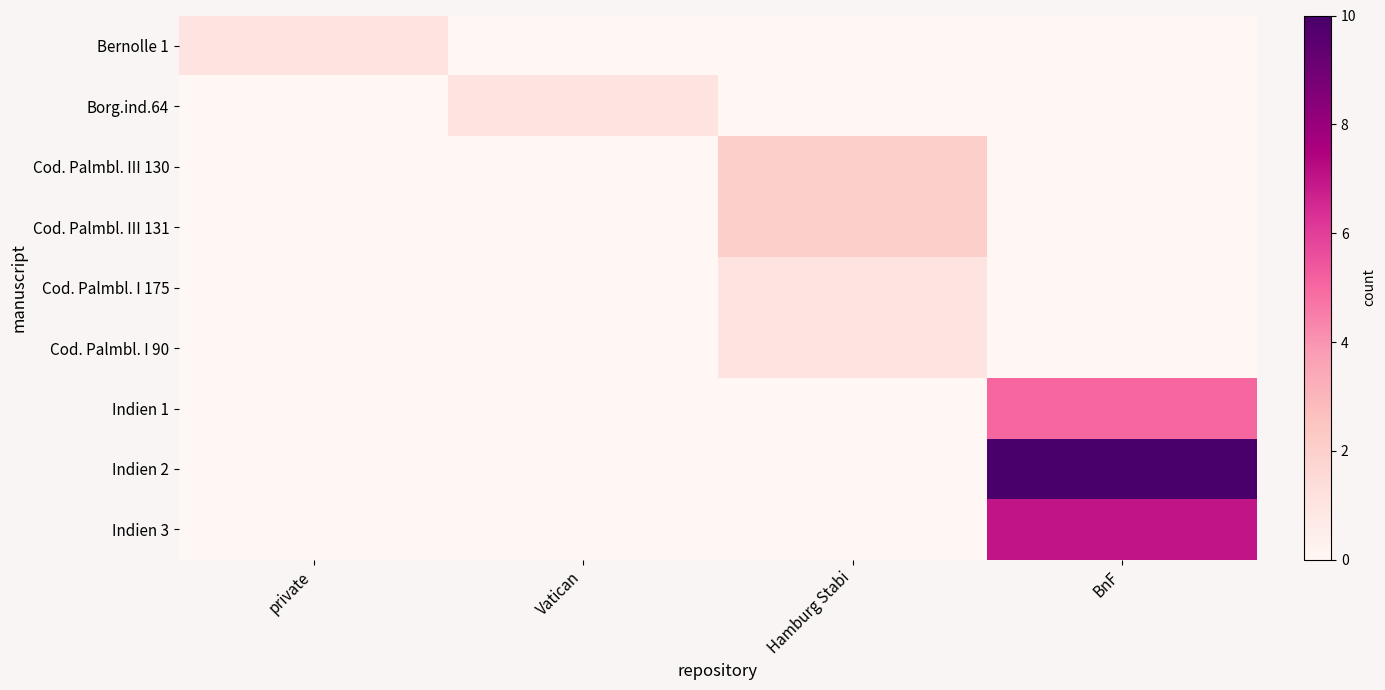

Between private and Vatican, which series saw the biggest shift?

Bernolle 1